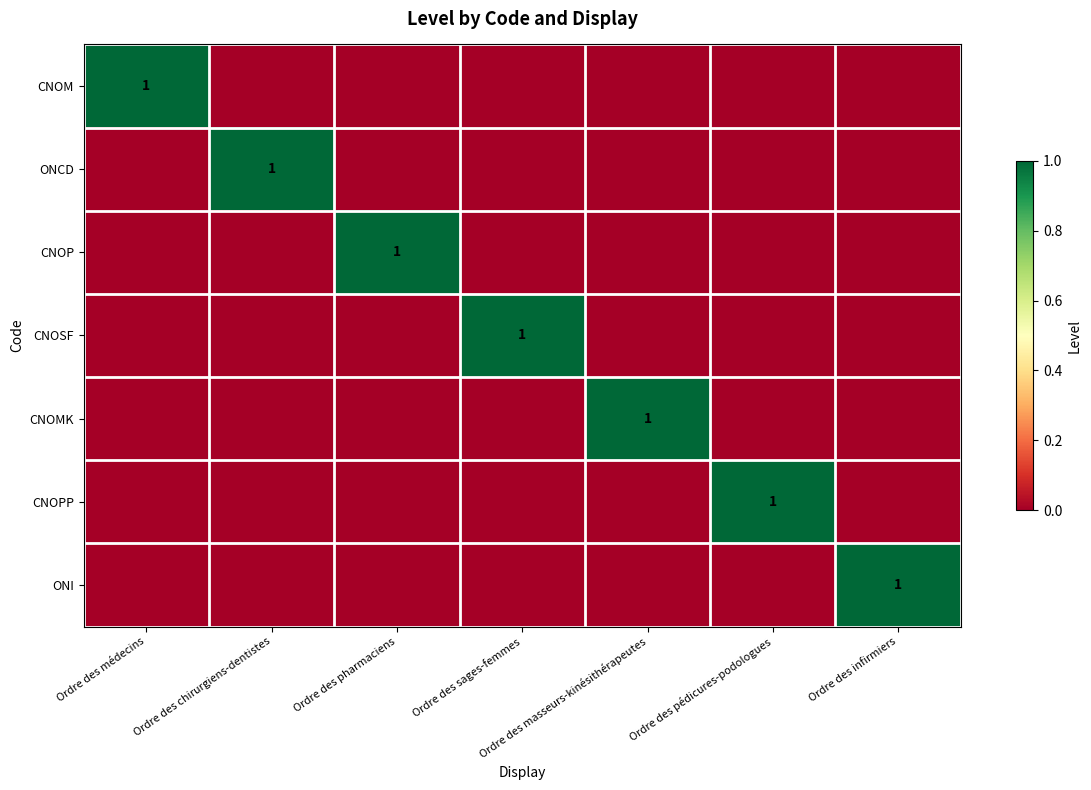

The CNOP series shows 1 at Ordre des pharmaciens. True or false?

True